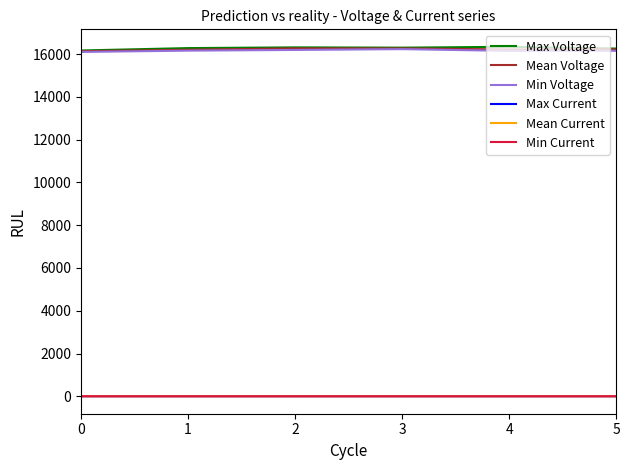

Is the value of Max Voltage at 0 greater than the value of Mean Current at 3?

Yes